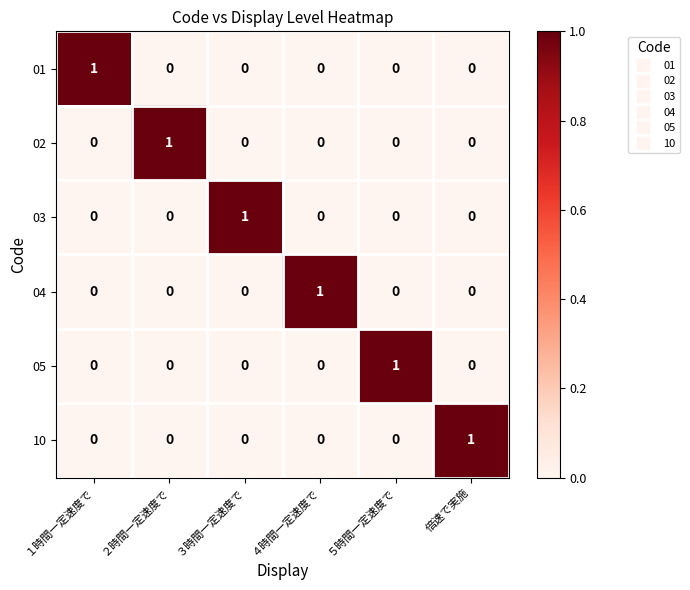

At how many categories does at least one series exceed 0?

6